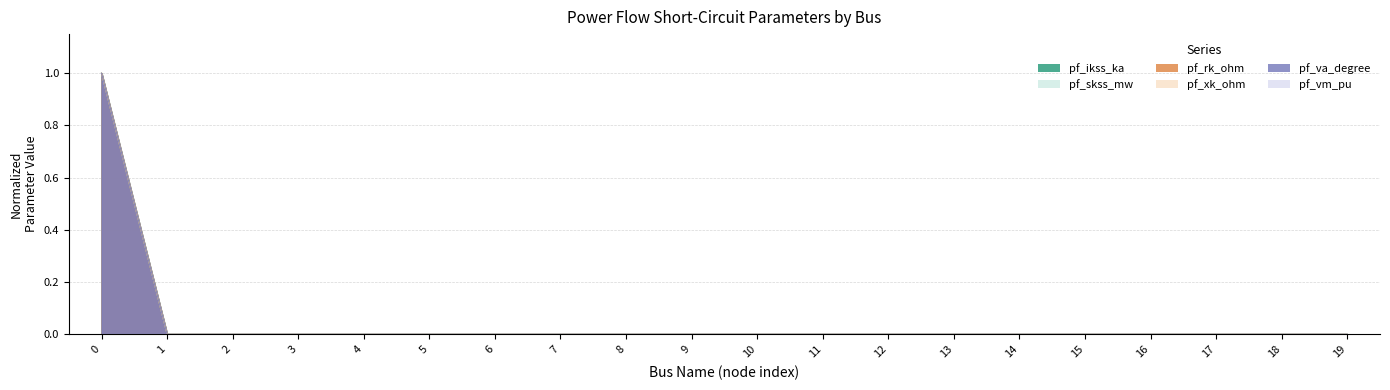

What is the maximum value for pf_ikss_ka?

1